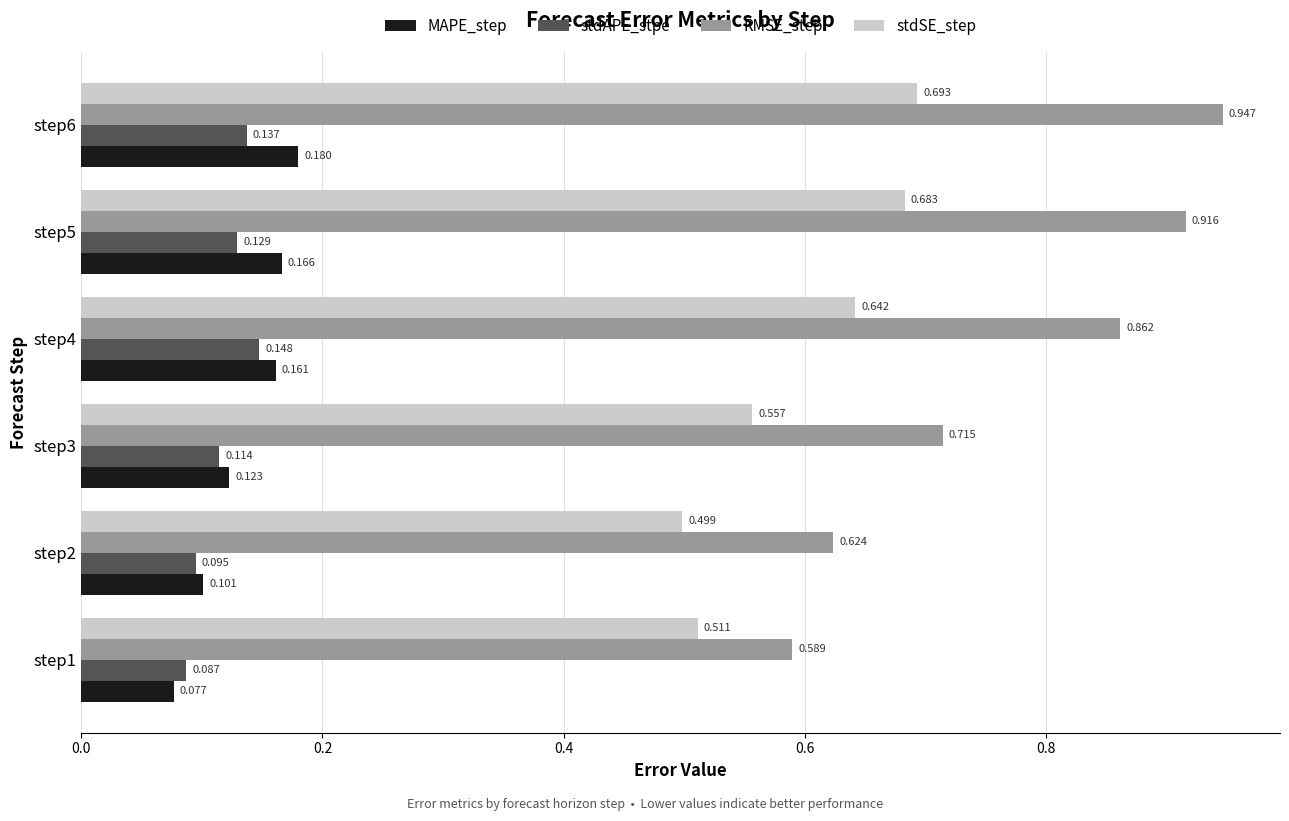

Which series has the widest spread of values?

RMSE_step